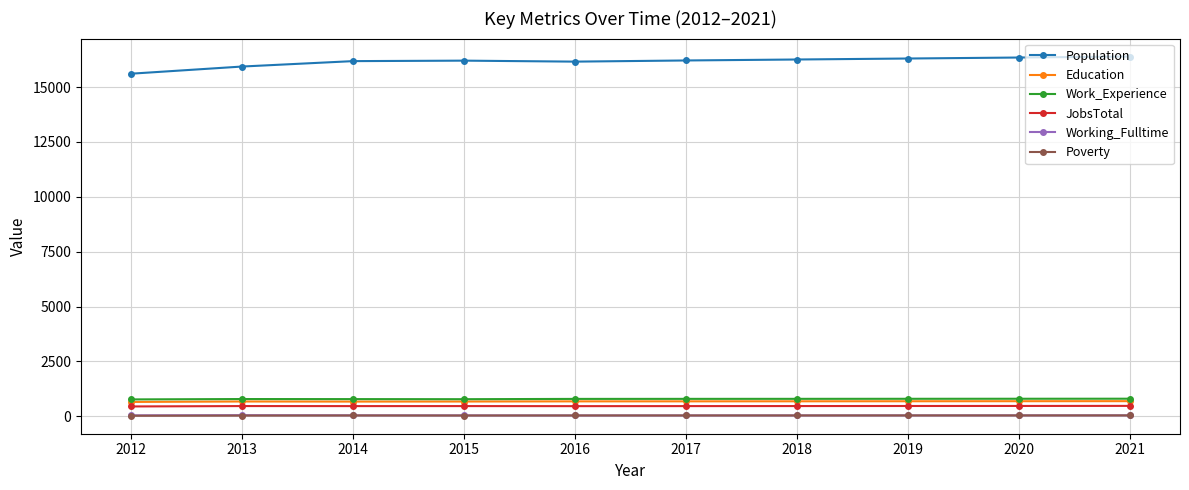

What are all the series names shown in the legend?

Population, Education, Work_Experience, JobsTotal, Working_Fulltime, Poverty